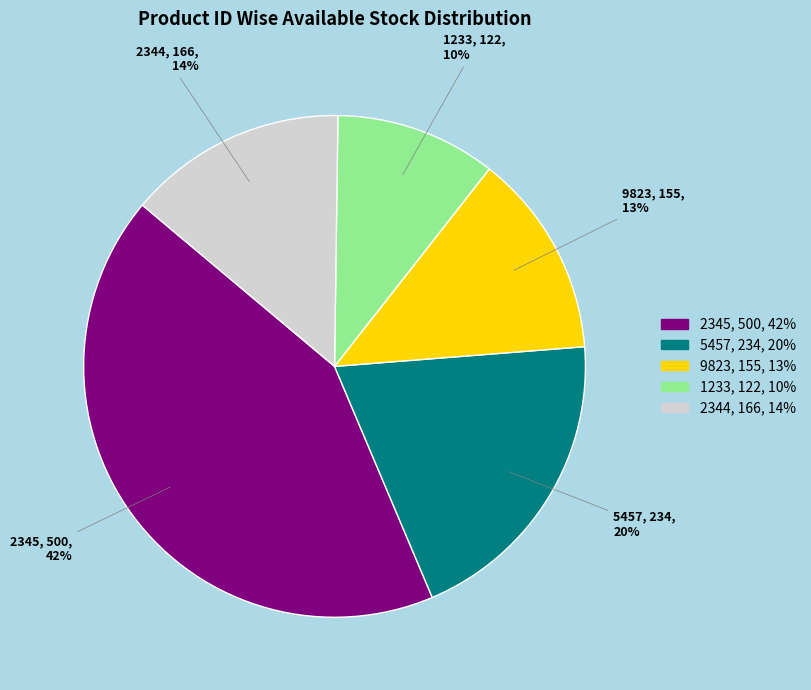

Combined, do 2344 and 1233 account for over 50%?

No